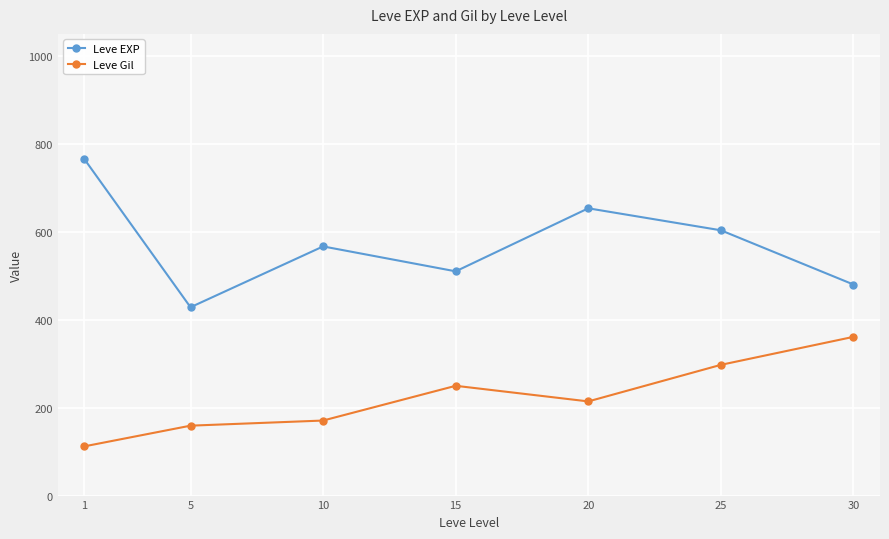

What is the difference between the maximum and minimum values in the Leve EXP series?

336.7